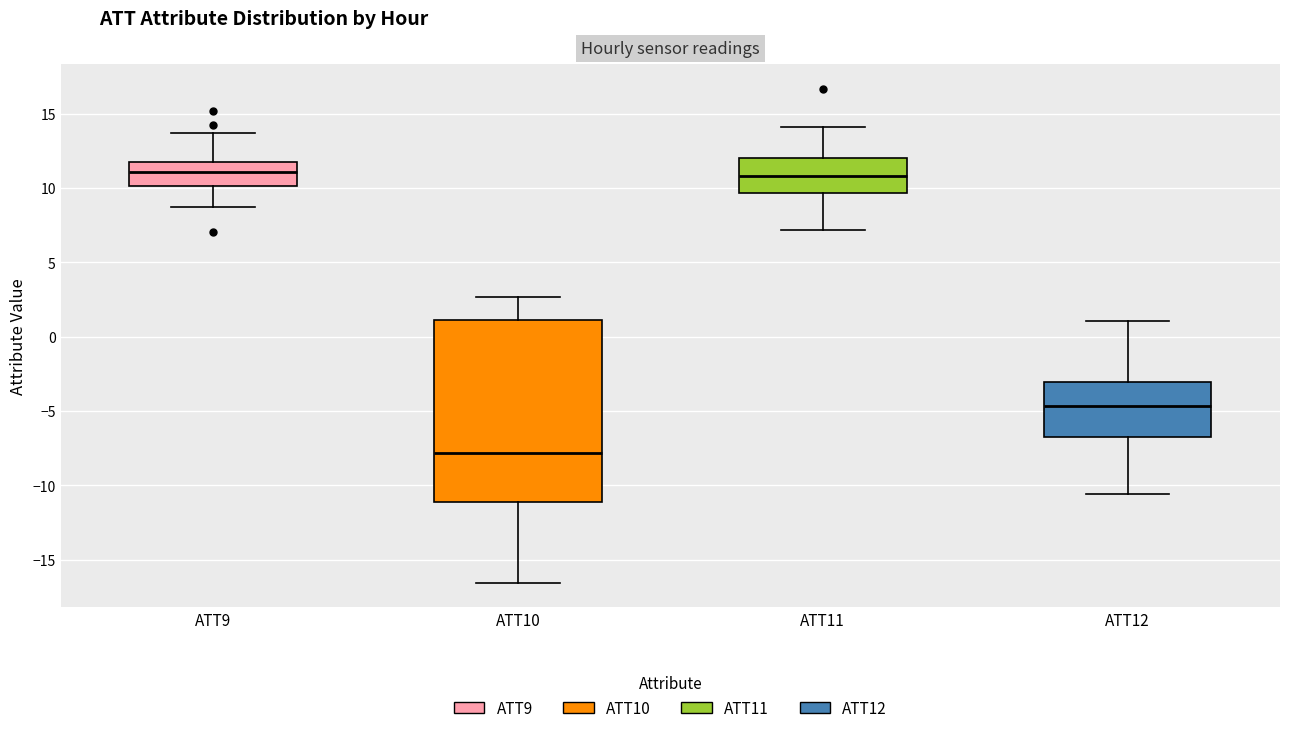

Reading left to right, read every box against the y-axis: the position of its median line, the range the box covers, and the ends of its whiskers. The values are not printed on the chart, so give them approximately, as read against the axis.

ATT9: median 11.0, box 10.0 to 12.0, whiskers 8.5 to 13.5
ATT10: median -8.0, box -11.0 to 1.0, whiskers -16.5 to 2.5
ATT11: median 11.0, box 9.5 to 12.0, whiskers 7.0 to 14.0
ATT12: median -4.5, box -7.0 to -3.0, whiskers -10.5 to 1.0